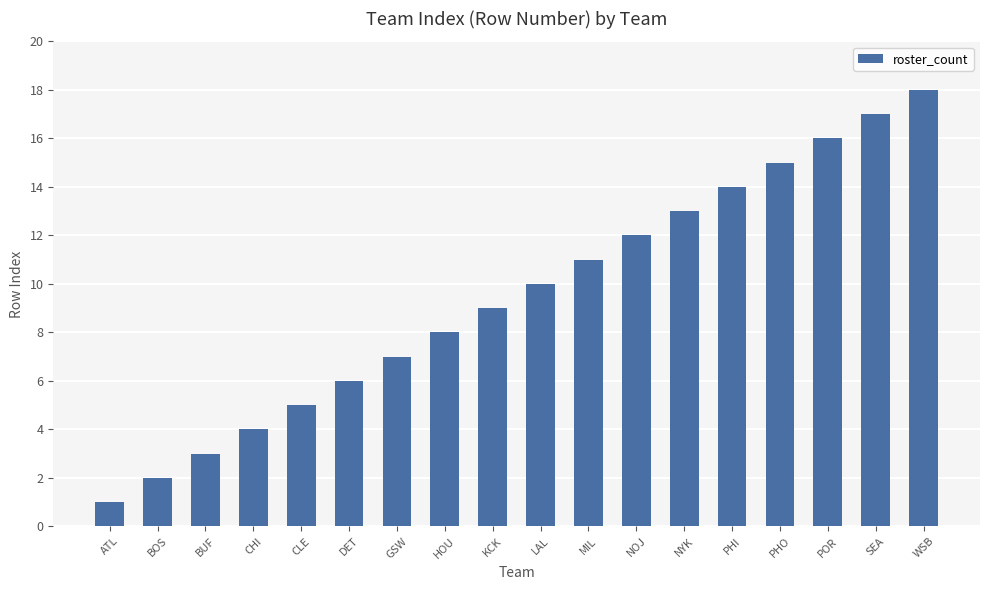

What is the ratio of the value at CLE to the value at PHI?

0.4